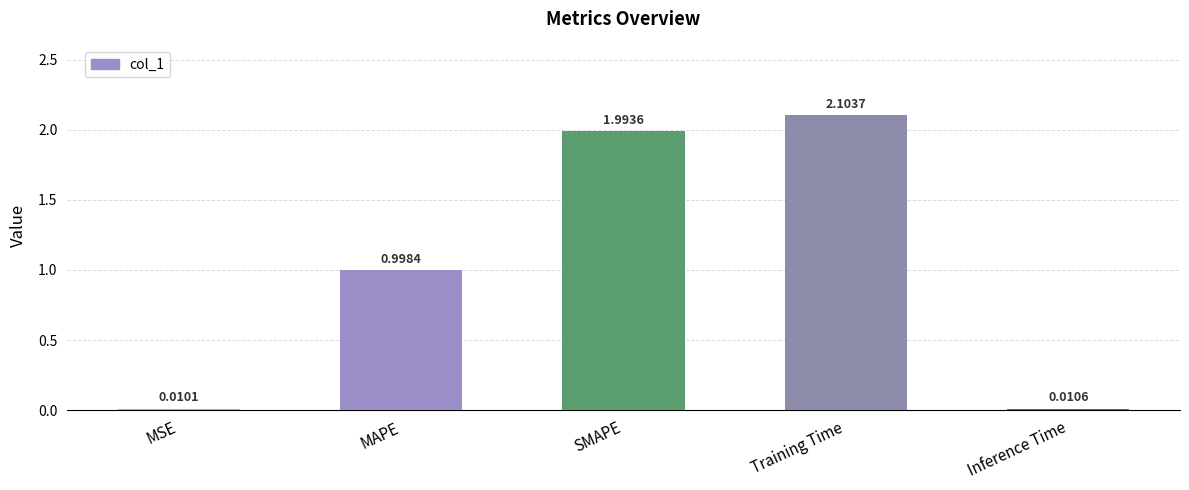

List the labels in order of value, smallest first.

MSE, Inference Time, MAPE, SMAPE, Training Time